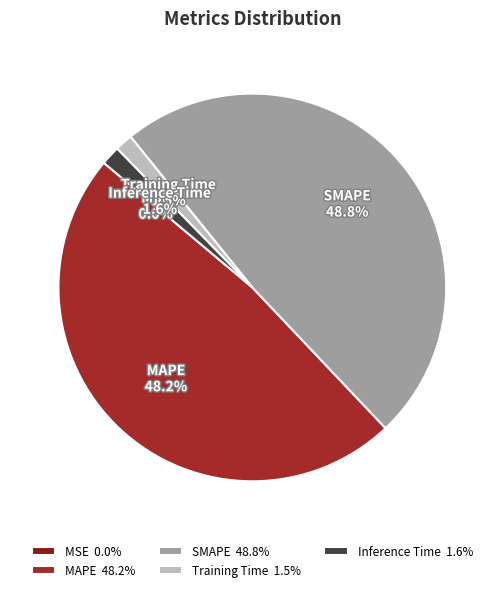

Which has a higher value, MAPE or Training Time?

MAPE